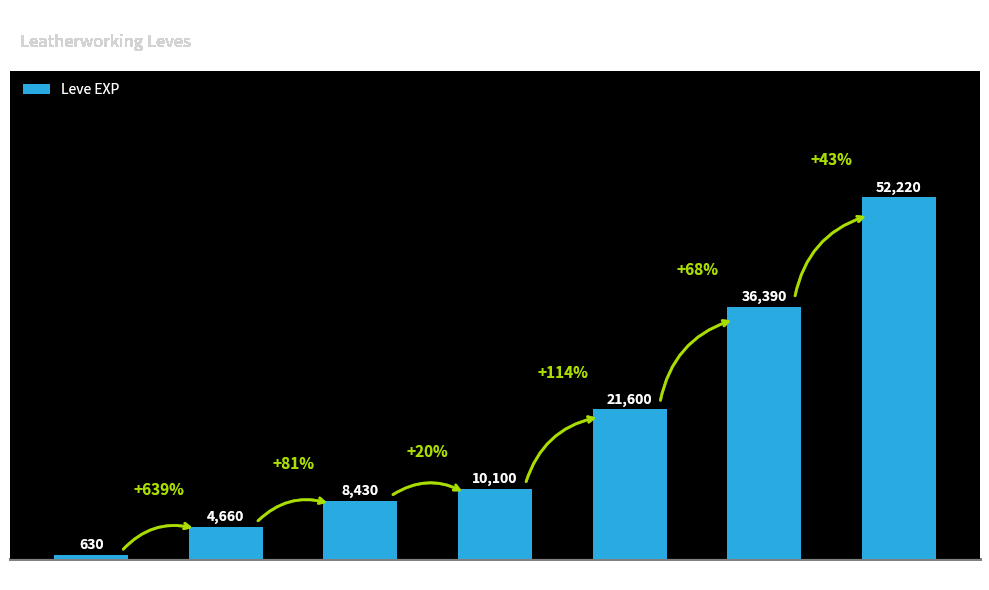

What is the sum of the values at Level 5 and Level 20?

26260